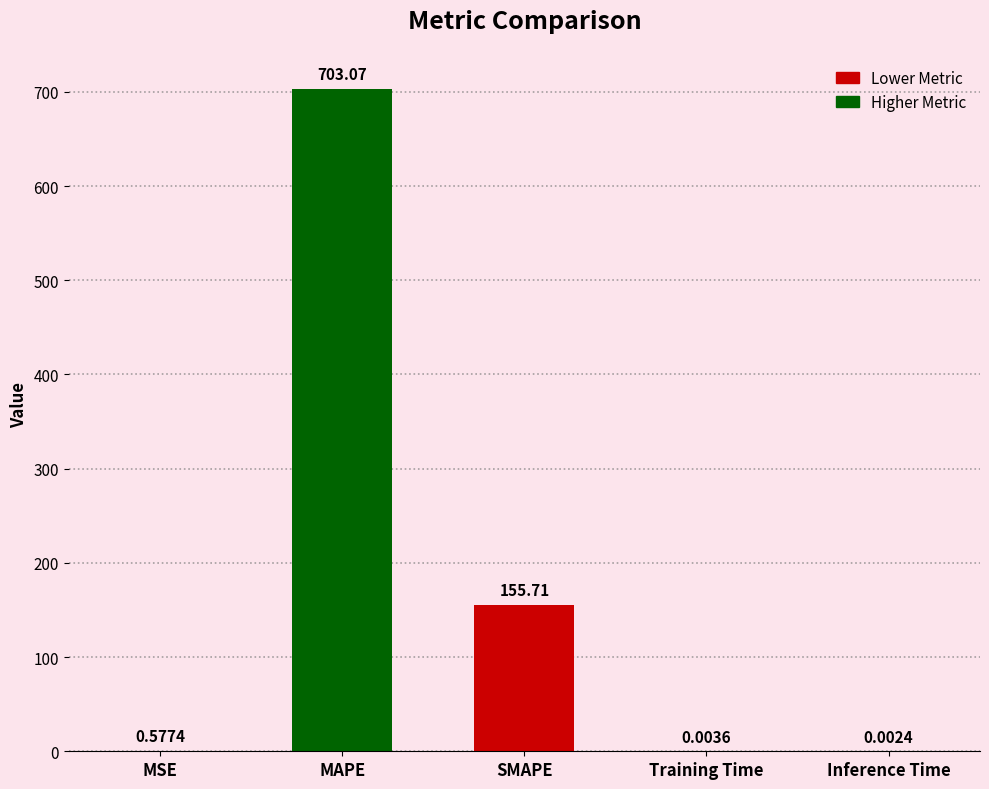

Where is the data nearest to the value 351?

SMAPE